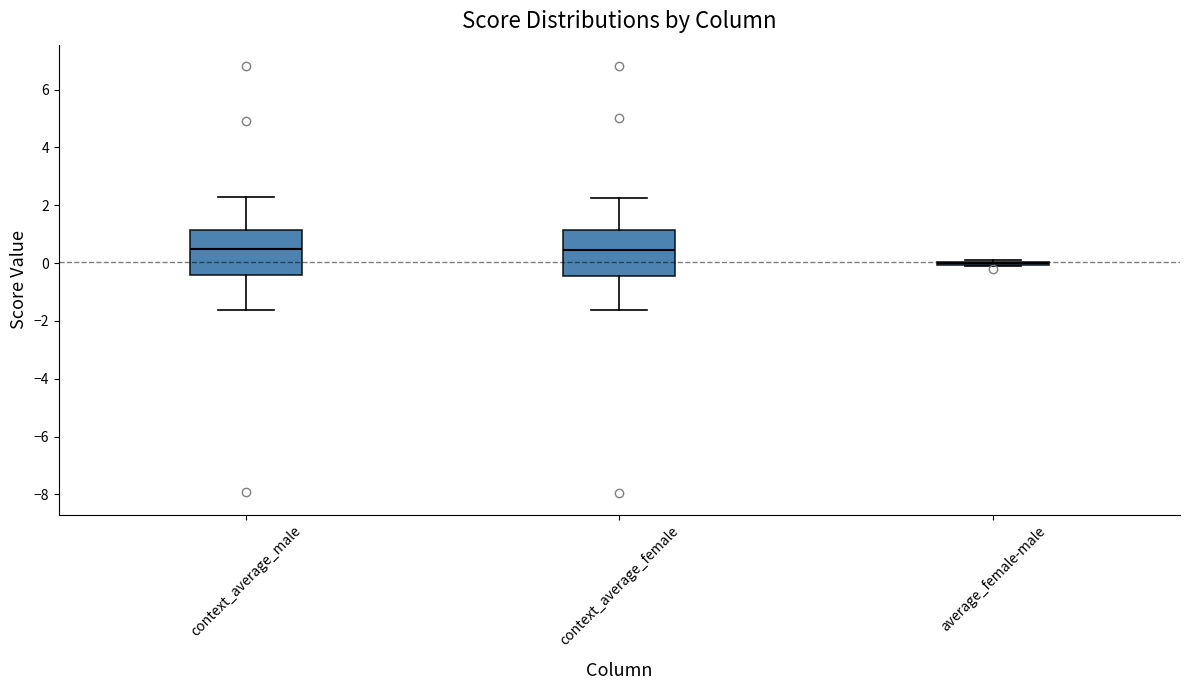

Where is the lower edge of the box for context_average_male on the y-axis? The values are not printed on the chart, so give them approximately, as read against the axis.

-0.4